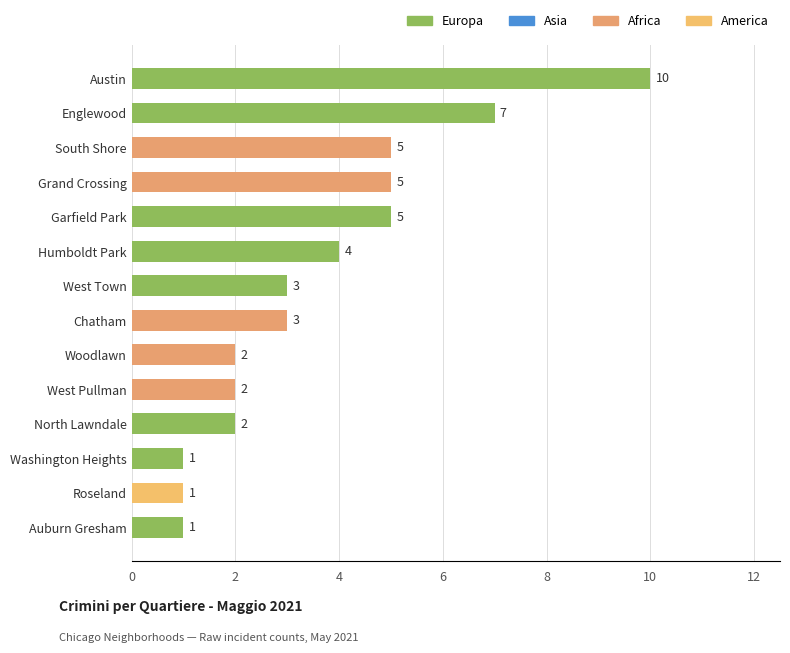

At which category does the chart reach its peak across all series?

Austin